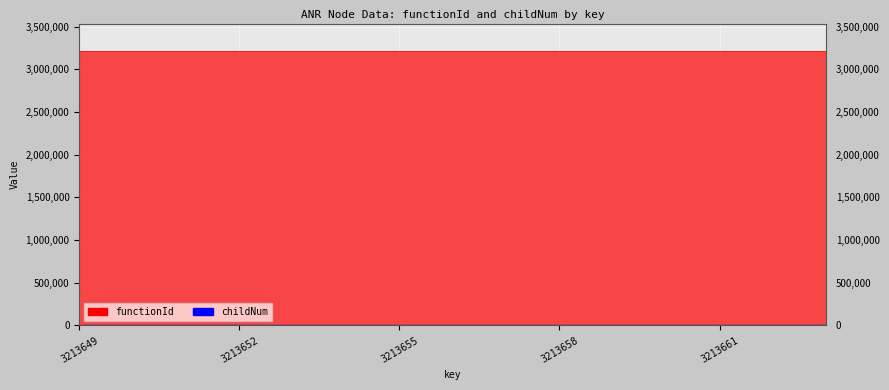

The value at 3213660 is 0. True or false?

True